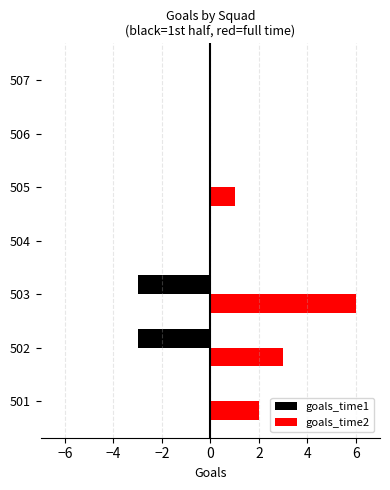

At which category does the chart reach its peak across all series?

503